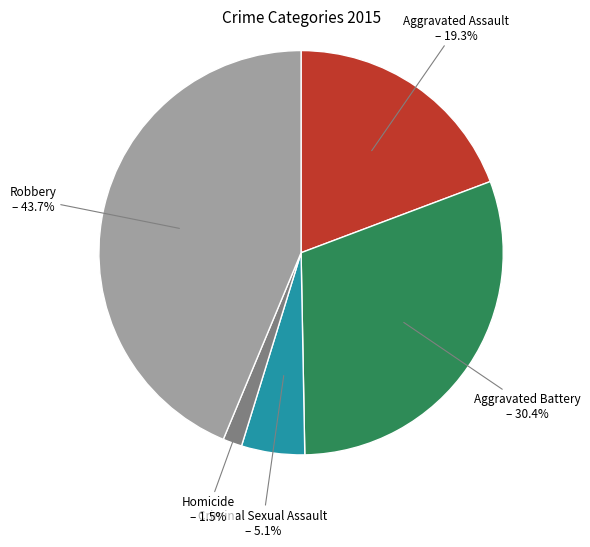

Is there any slice that represents more than half of the pie?

No